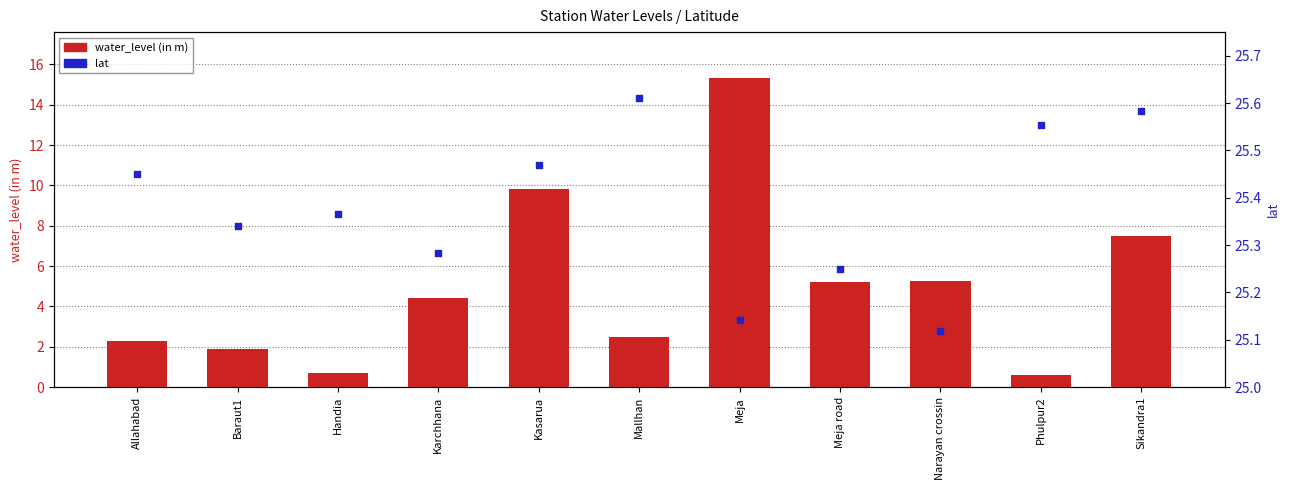

Is the value of water_level (in m) at Handia greater than the value of lat at Karchhana?

No